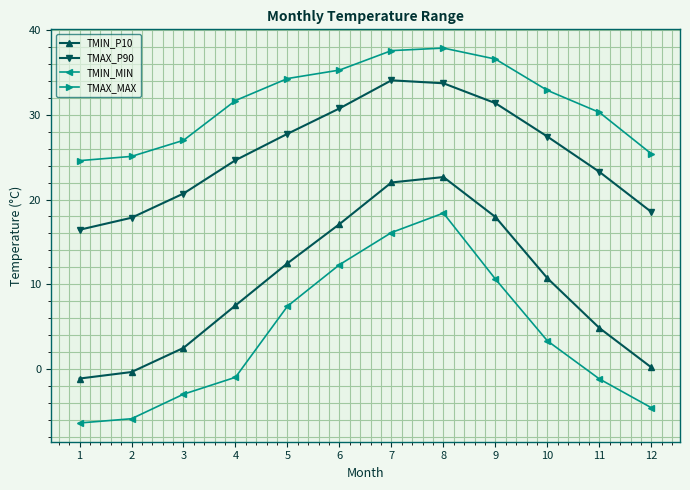

True or false: TMIN_P10 and TMAX_P90 cross at least once.

False